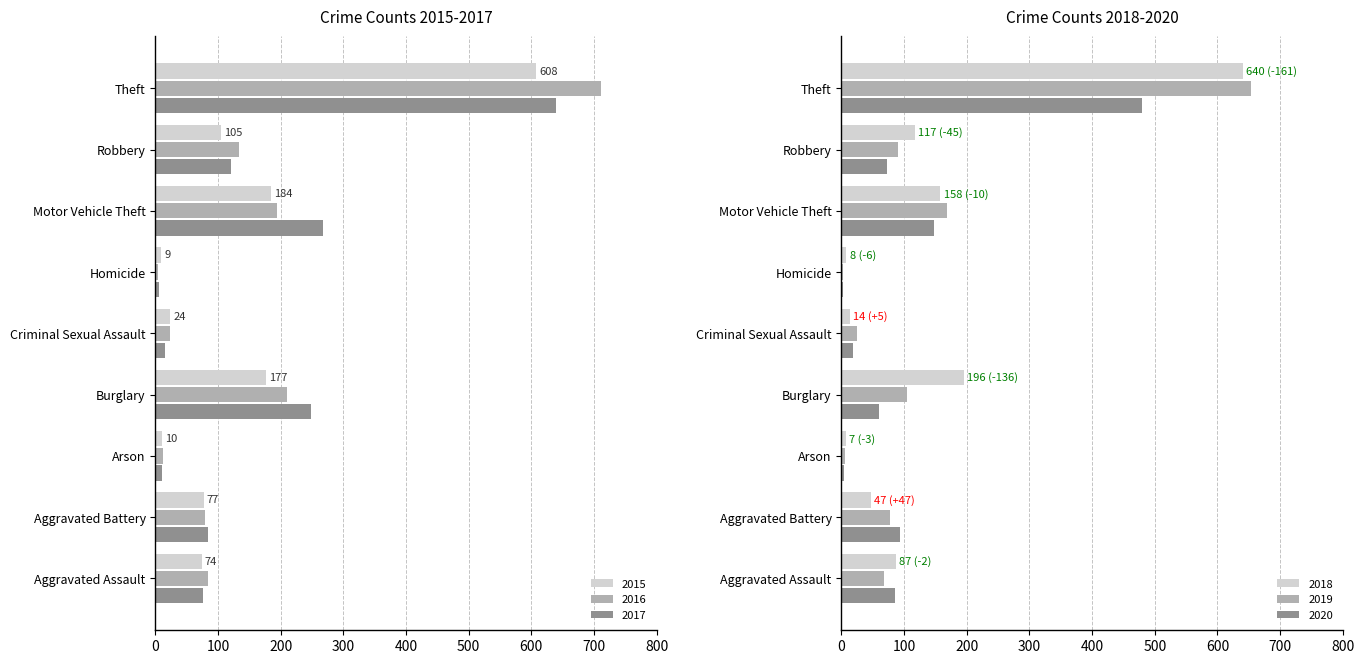

What are all the series names shown in the legend?

2015, 2016, 2017, 2018, 2019, 2020